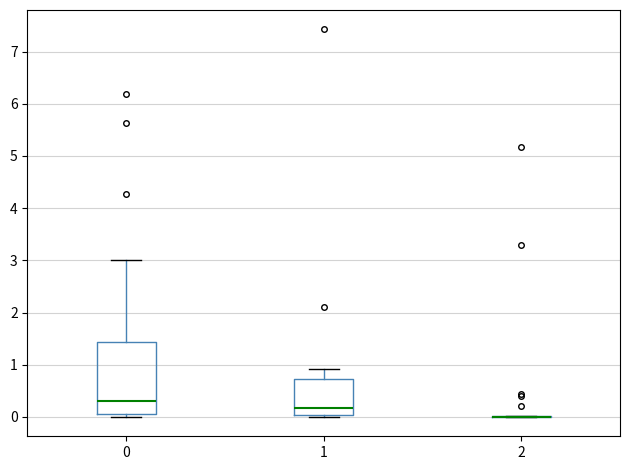

Where does the median line of the box at x = 1 sit on the y-axis? The values are not printed on the chart, so give them approximately, as read against the axis.

0.2